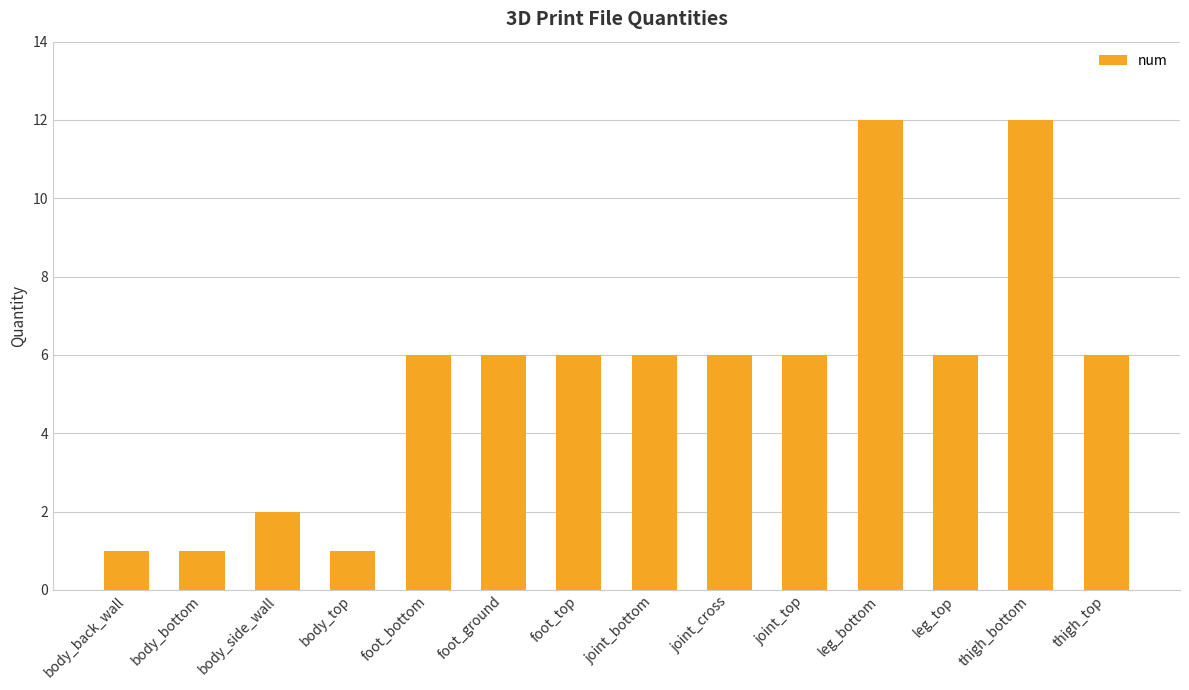

What is the average value?

6